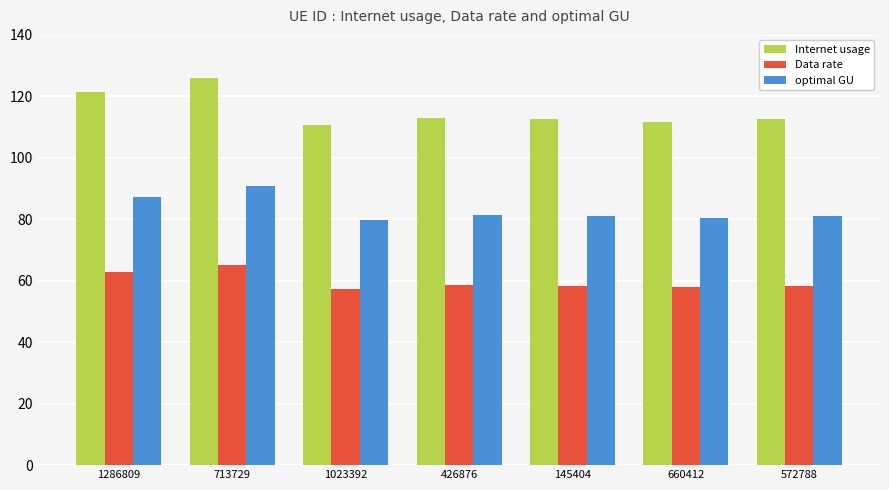

Which series has the largest total across all categories?

Internet usage